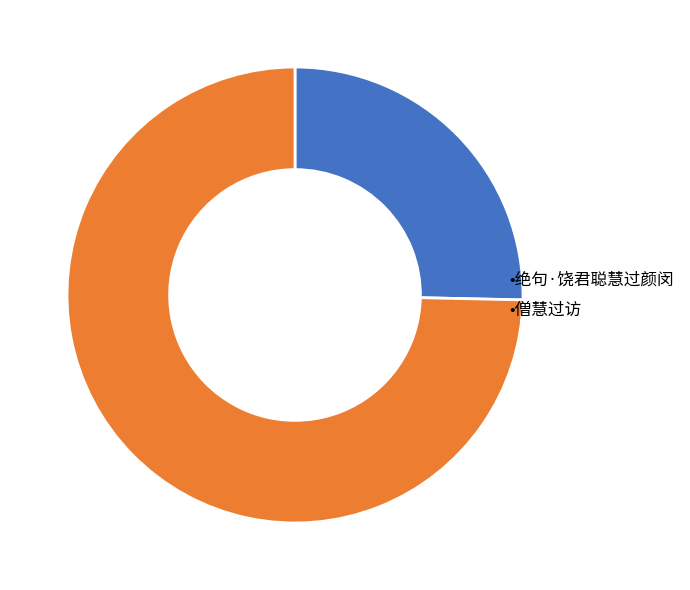

Is it true that •僧慧过访 is 67% of the pie?

False